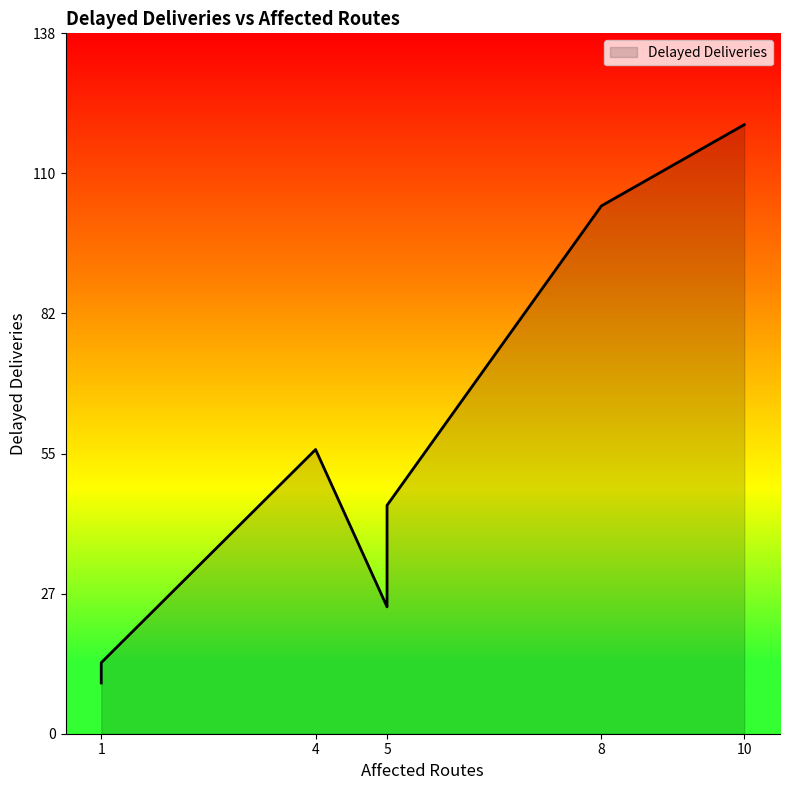

What is the greatest value displayed?

120